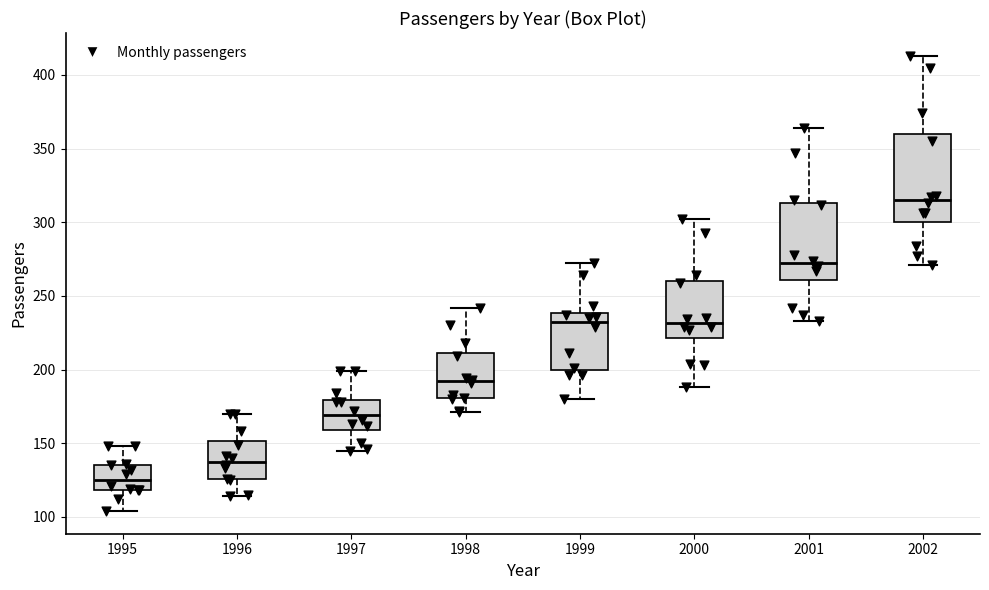

Comparing the boxes themselves (not the whiskers), which one is the tallest?

2002